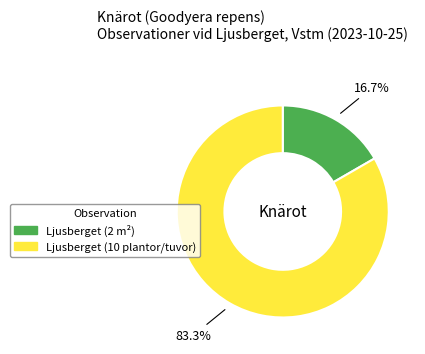

What is the total percentage of Ljusberget (2 m²) and Ljusberget (10 plantor/tuvor)?

100.0%